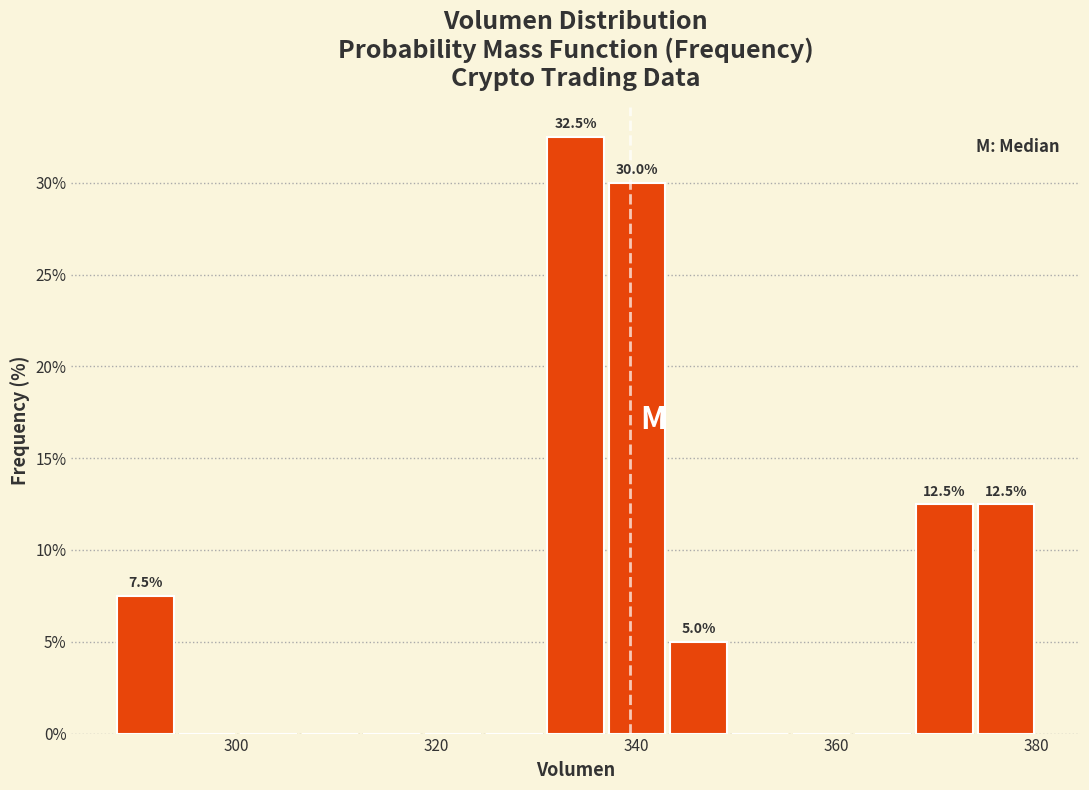

Read against the x-axis, roughly where is the centre of the tallest bar?

334